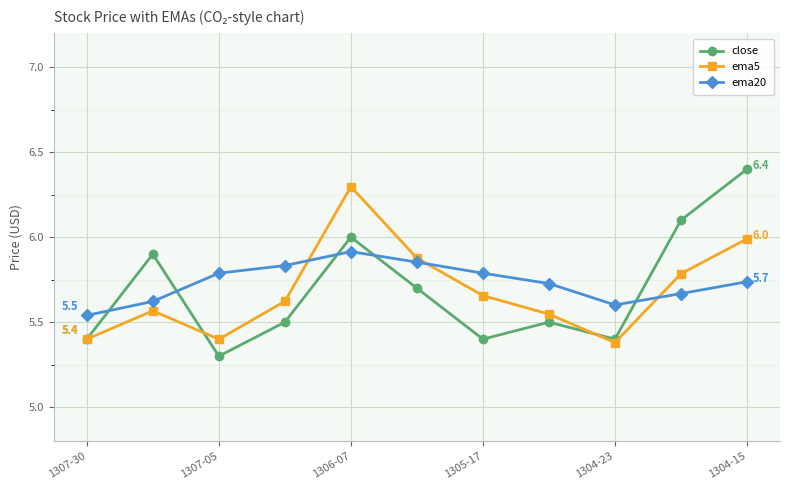

How many interior local valleys does the ema5 series have?

2